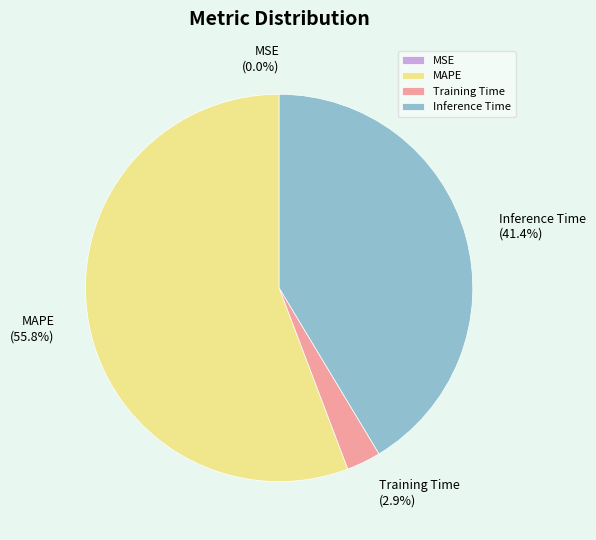

Which slice is the largest?

MAPE